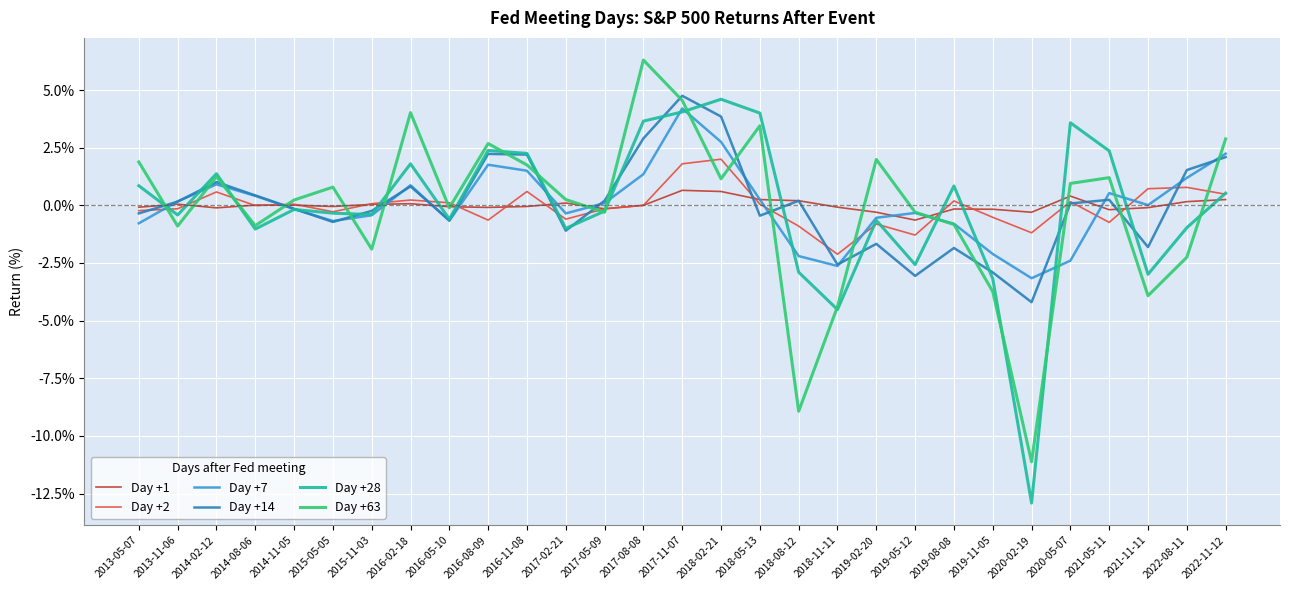

Is the value of Day +1 at 2019-05-12 greater than the value of Day +2 at 2018-05-13?

No